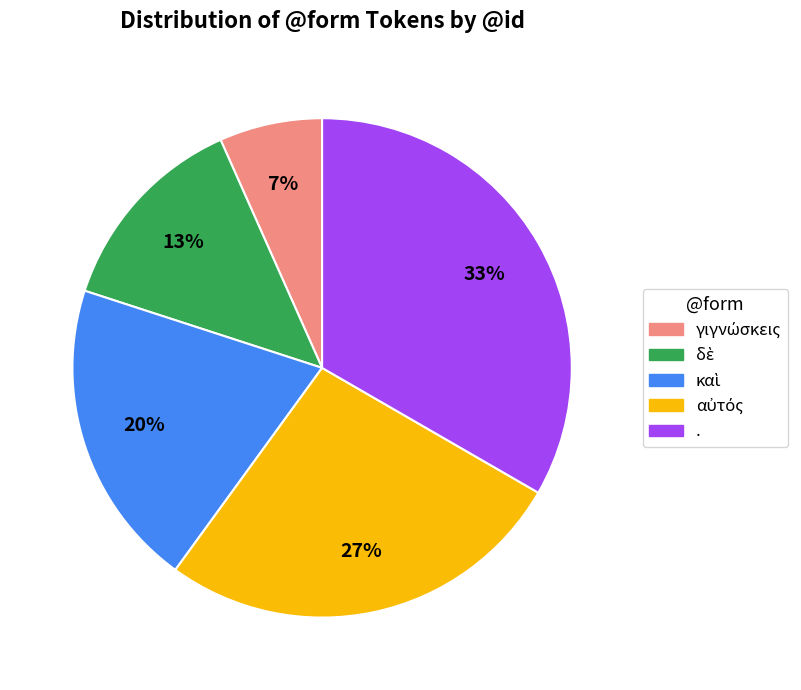

Which category has the biggest portion of the pie?

.